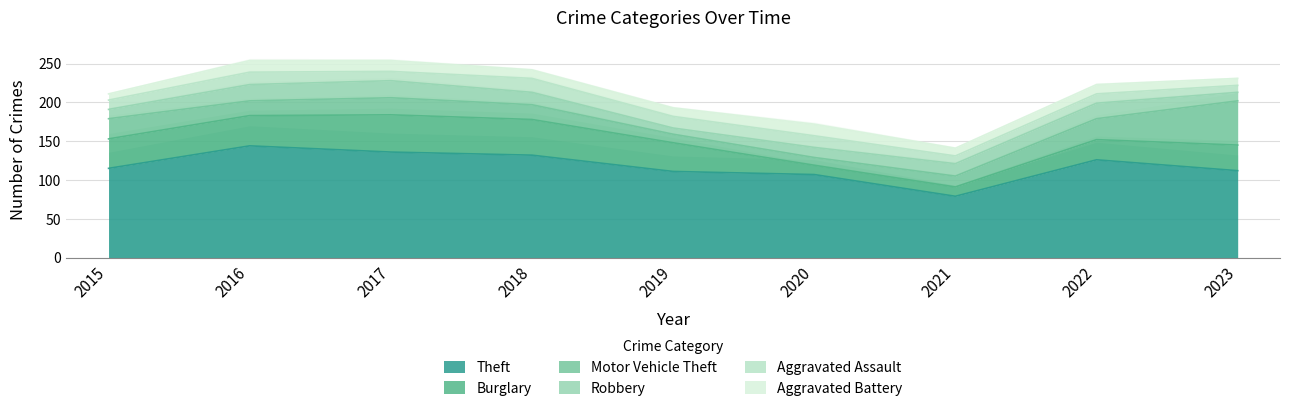

Reading right to left, transcribe all the data shown in this chart.

Theft: 2023=112	2022=126	2021=79	2020=107	2019=111	2018=132	2017=136	2016=144	2015=115
Burglary: 2023=33	2022=26	2021=12	2020=12	2019=37	2018=46	2017=48	2016=39	2015=38
Motor Vehicle Theft: 2023=57	2022=27	2021=14	2020=10	2019=11	2018=19	2017=22	2016=19	2015=26
Robbery: 2023=11	2022=20	2021=16	2020=13	2019=8	2018=16	2017=22	2016=21	2015=12
Aggravated Assault: 2023=9	2022=12	2021=10	2020=15	2019=15	2018=18	2017=12	2016=16	2015=12
Aggravated Battery: 2023=9	2022=12	2021=10	2020=15	2019=11	2018=11	2017=14	2016=15	2015=8